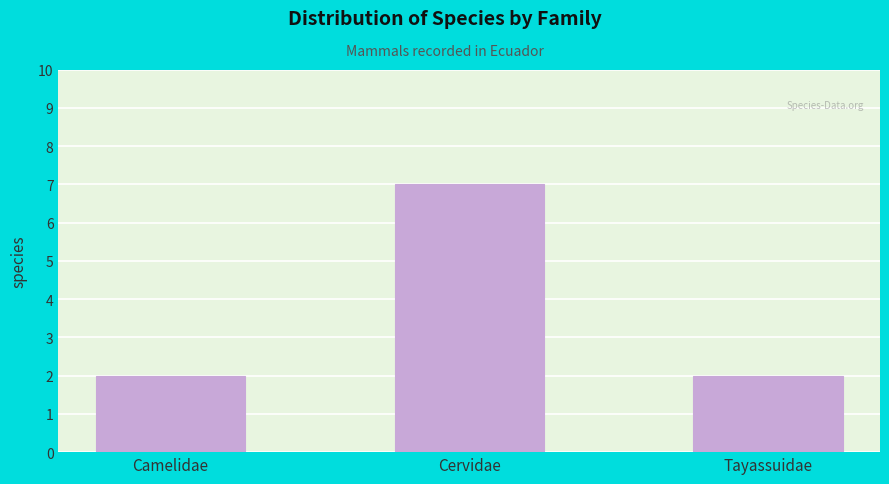

Reading left to right, list all the values displayed in this chart.

2	7	2